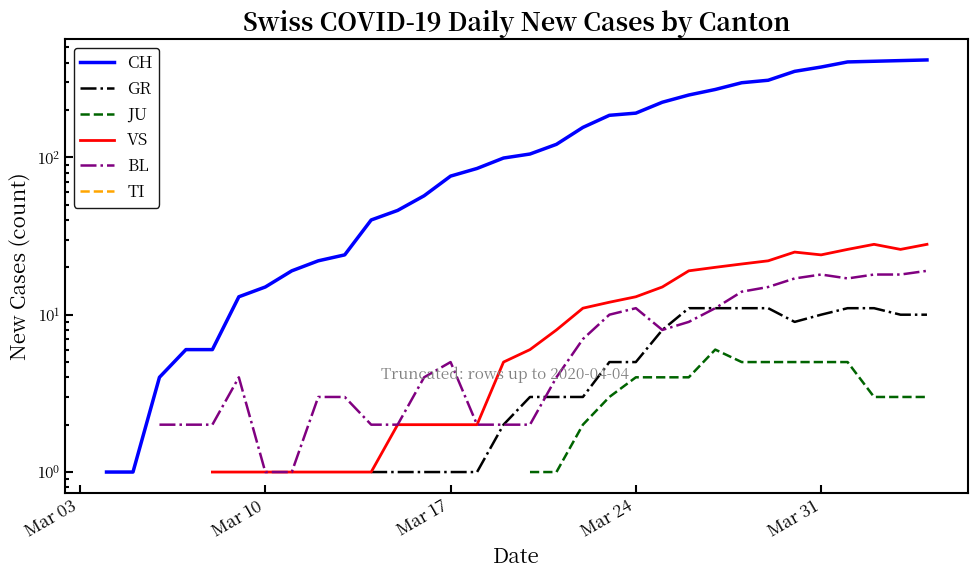

Is the value of GR at 7 greater than the value of TI at 8?

No